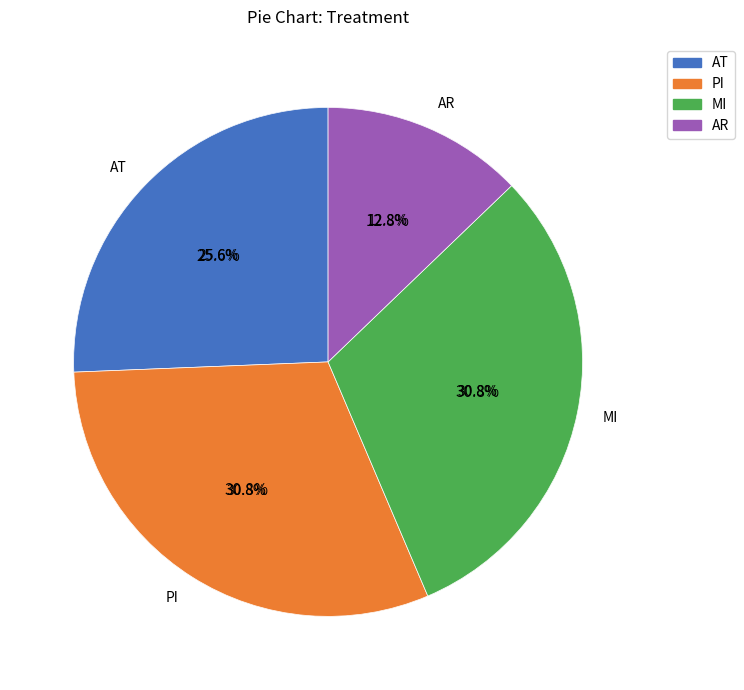

To the nearest percent, what percentage of the pie is MI?

31%